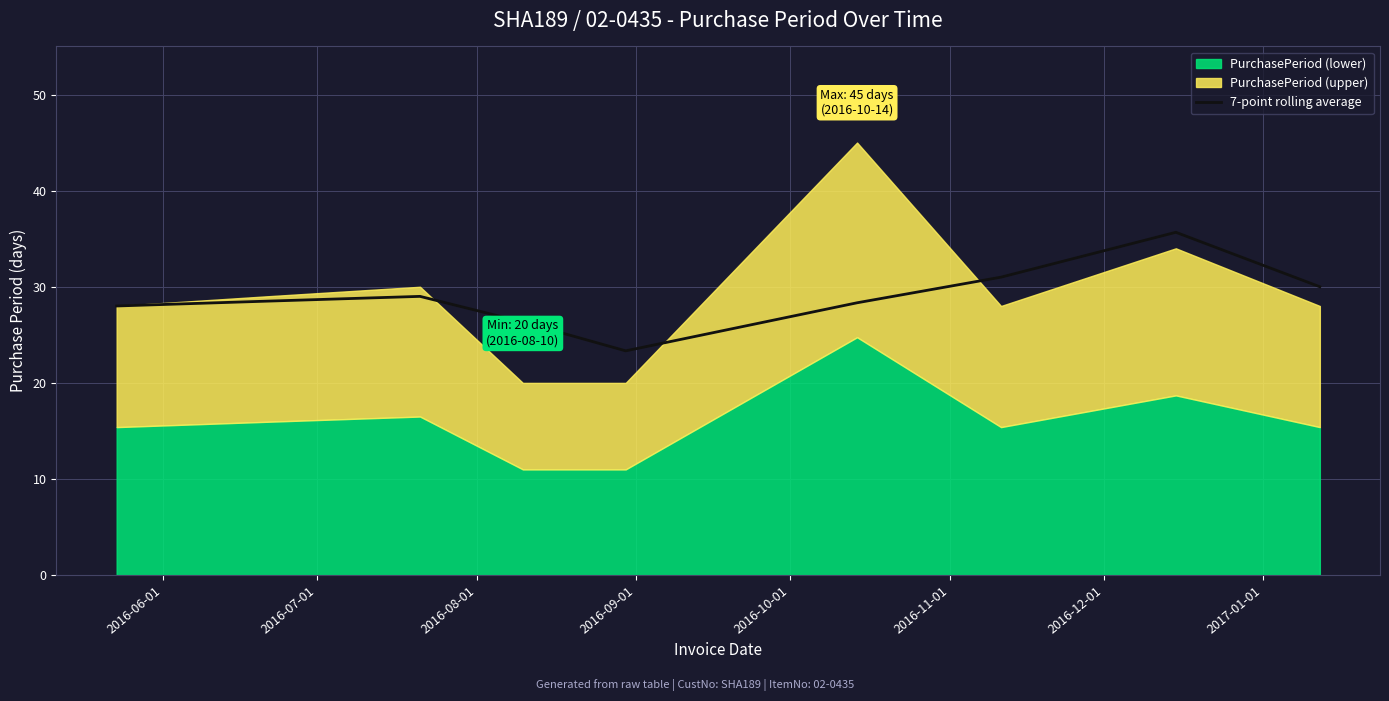

What is the minimum value for 7-point rolling average?

23.3